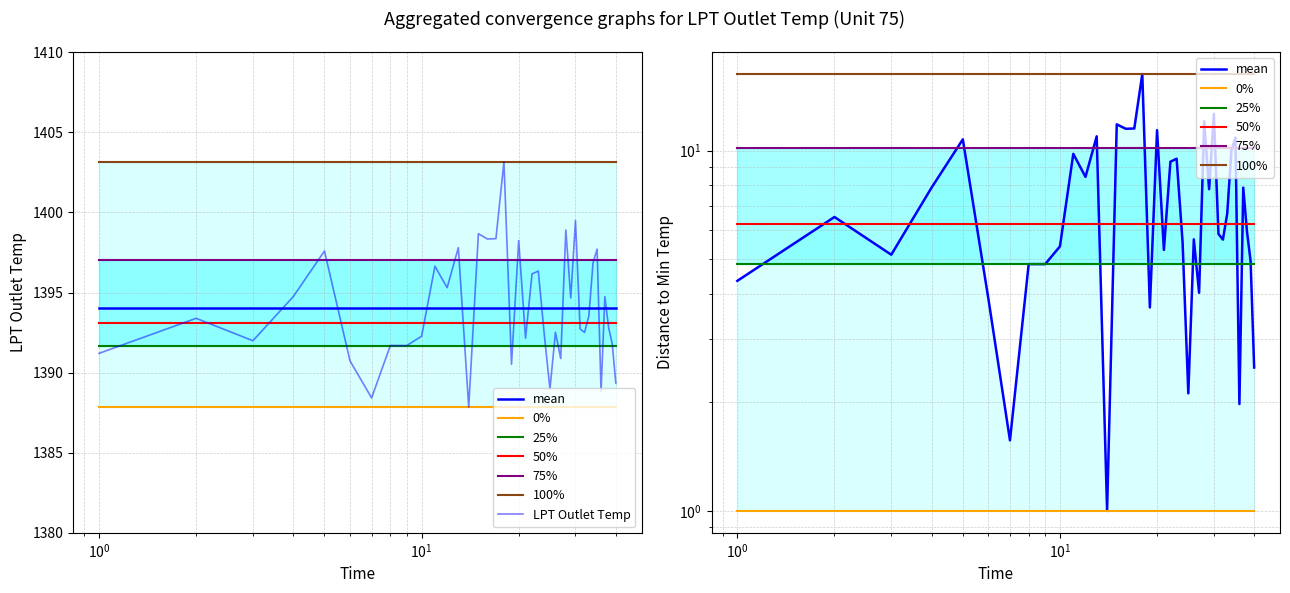

What is the difference between the maximum and minimum values?

15.3